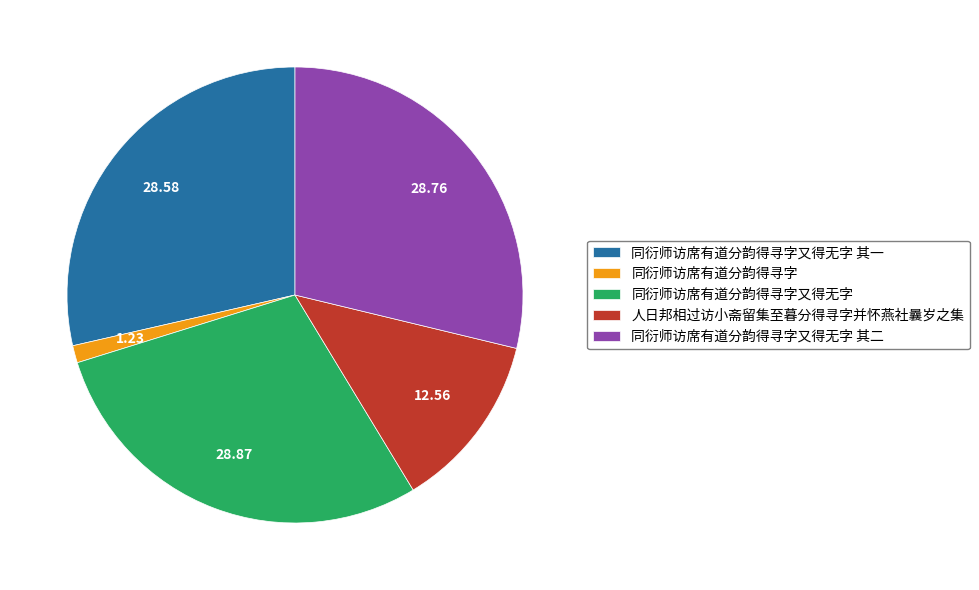

Between 同衍师访席有道分韵得寻字又得无字 其一 and 同衍师访席有道分韵得寻字, which is larger?

同衍师访席有道分韵得寻字又得无字 其一